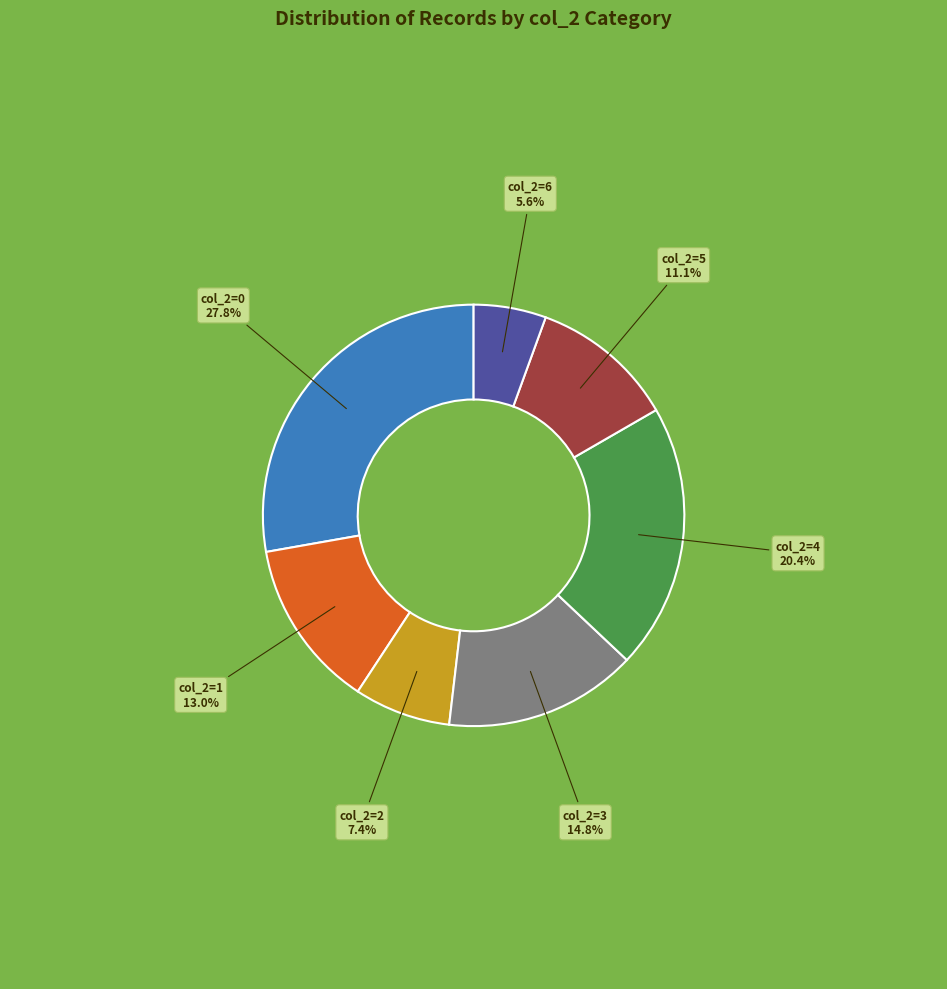

Is there a majority slice in this chart?

No